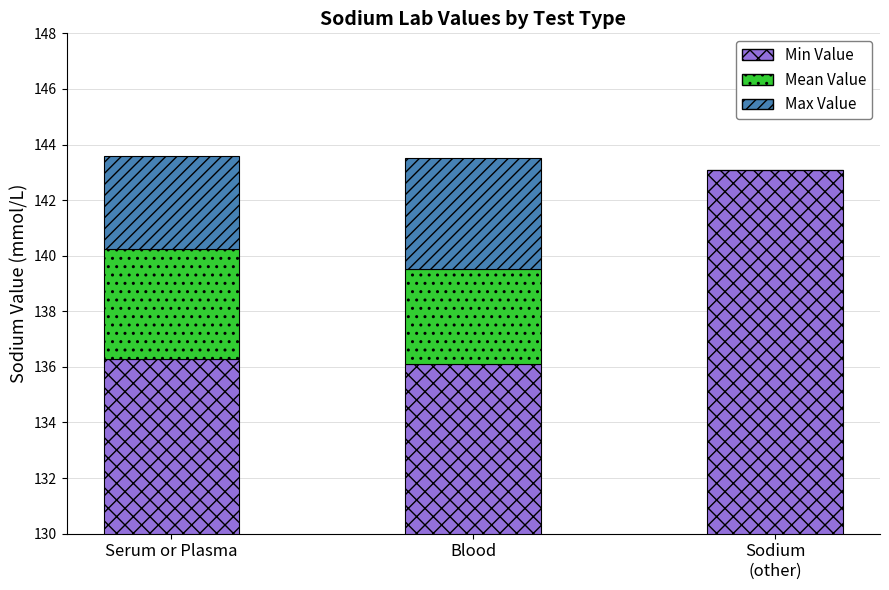

What is the value of the Min Value bar at the 3rd from the left?

143.1